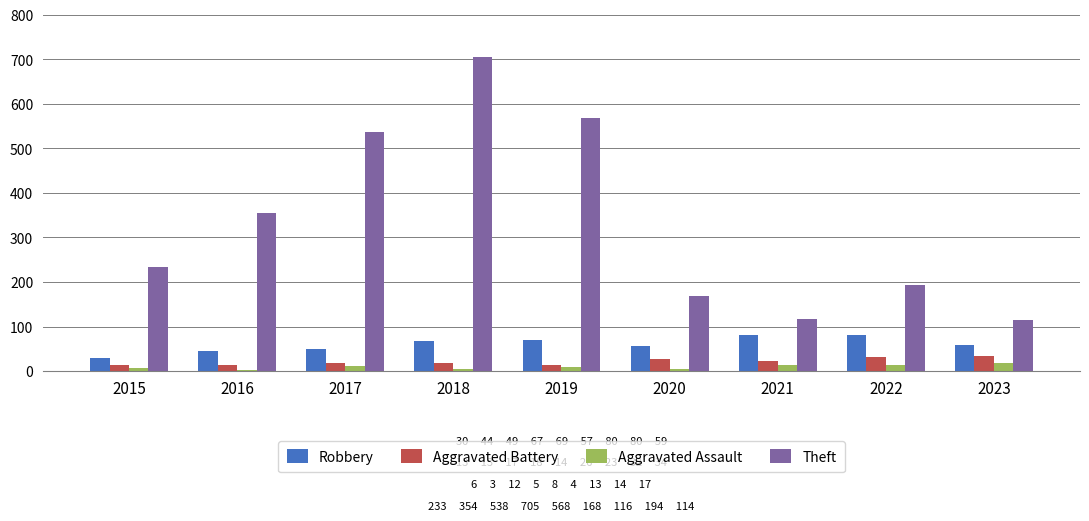

At which category is the sum across all series the highest?

2018